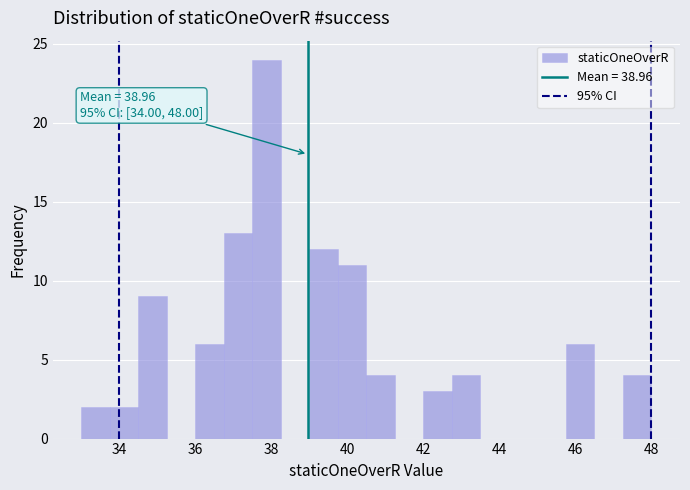

Around what value on the x-axis is the tallest bar? Give the approximate position of its centre, as read against the axis.

37.8